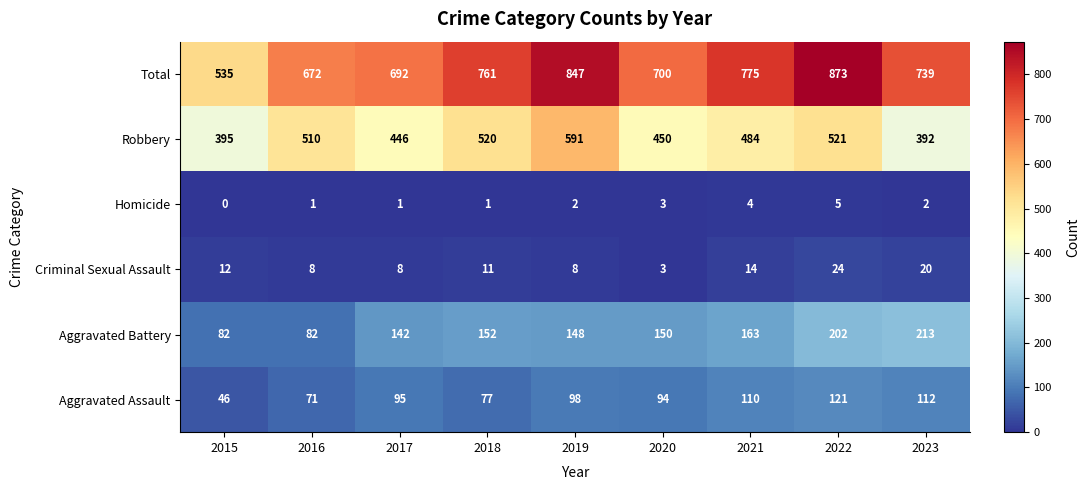

What is the difference between the maximum and minimum values in the Criminal Sexual Assault series?

21